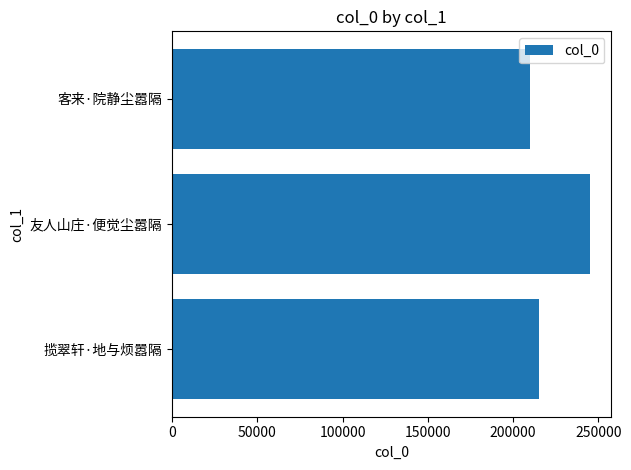

List the labels in order of value, largest first.

友人山庄·便觉尘嚣隔, 揽翠轩·地与烦嚣隔, 客来·院静尘嚣隔